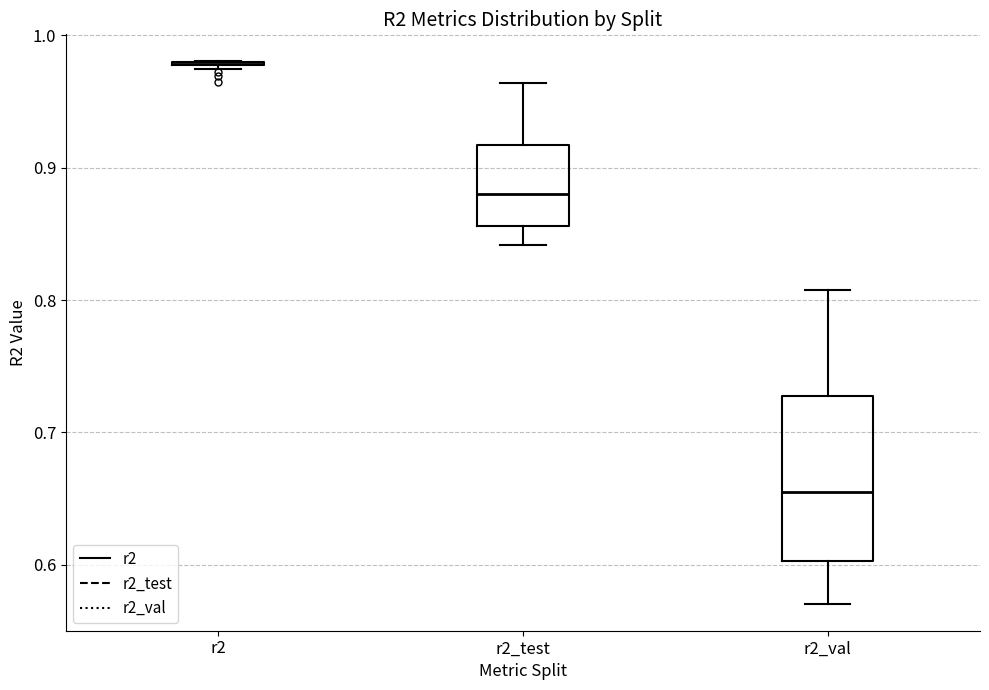

Where does the lower whisker of the box for r2_test end on the y-axis? The values are not printed on the chart, so give them approximately, as read against the axis.

0.84